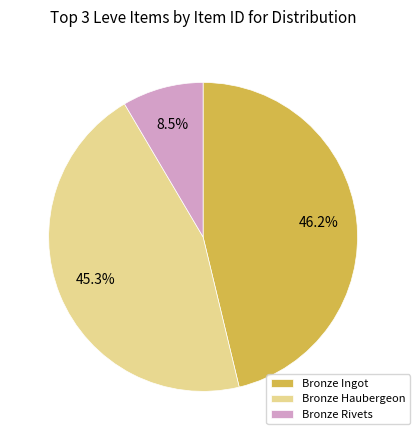

Which has a higher value, Bronze Haubergeon or Bronze Rivets?

Bronze Haubergeon